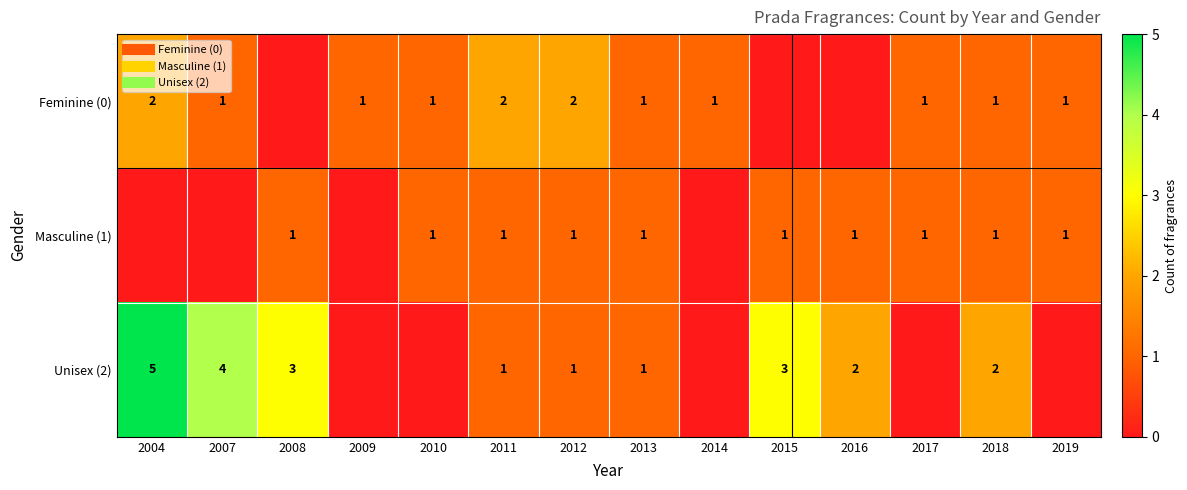

What is the approximate value of Unisex (2) at 2011?

1